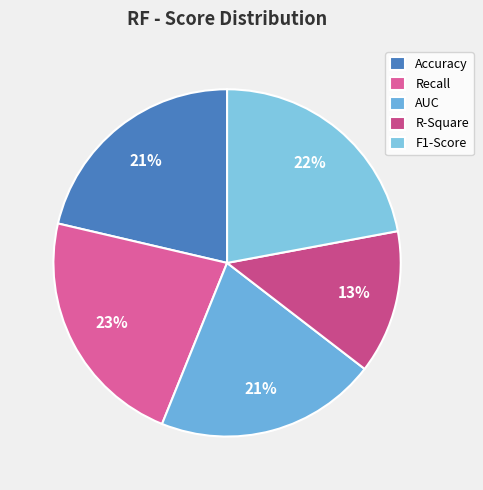

How many segments does this pie chart have?

5